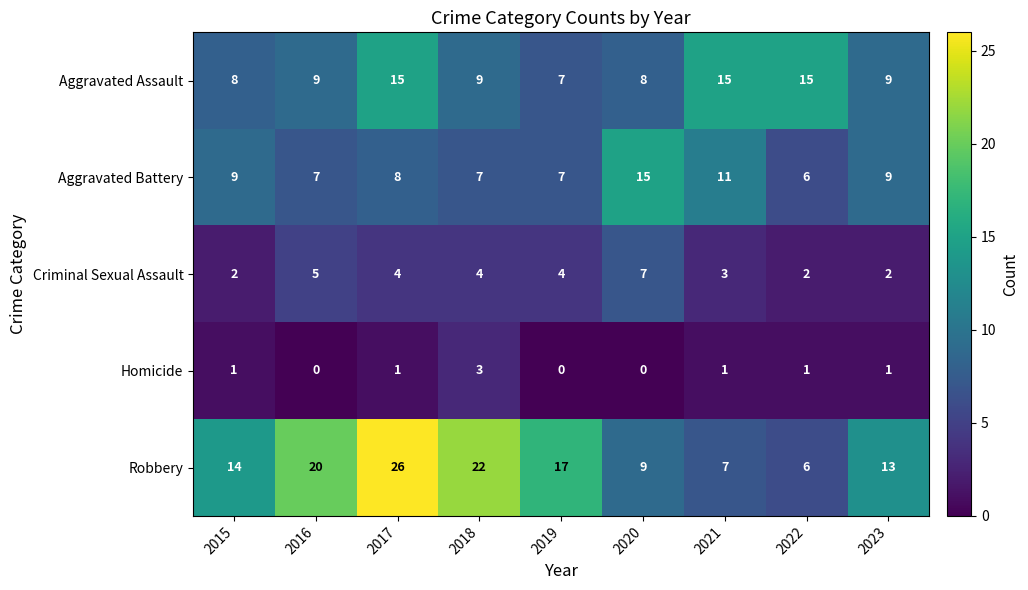

Count the Aggravated Battery values in the range 7 to 9.

6